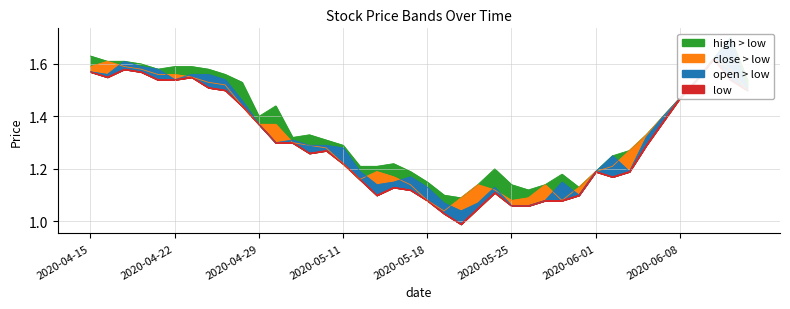

Which has a higher value, 2020-05-14 or 2020-05-11?

2020-05-11